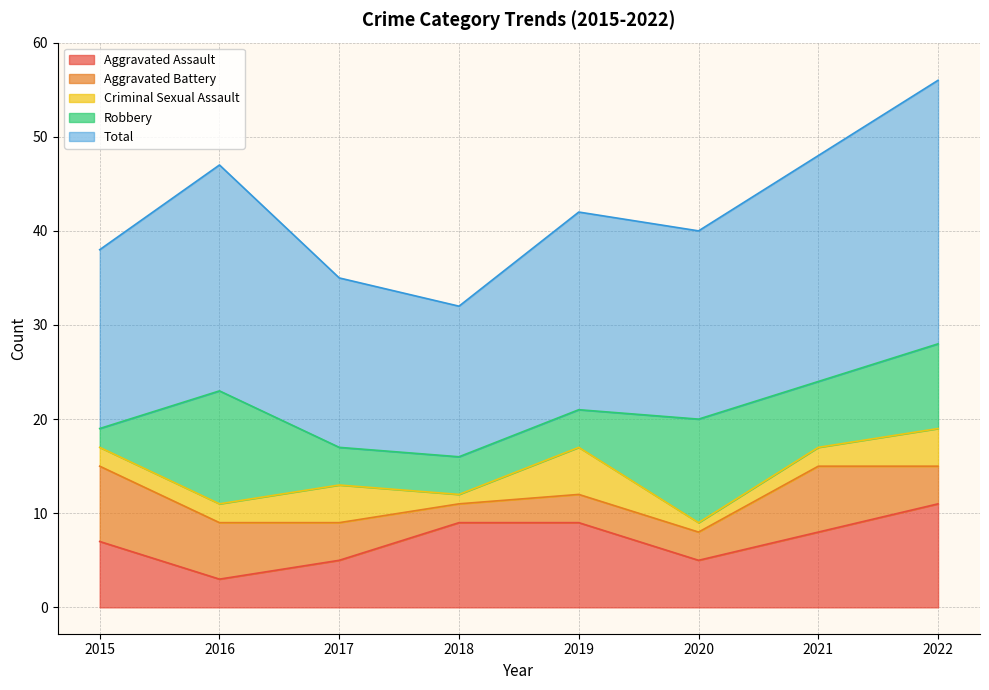

Which series has the largest total across all categories?

Total